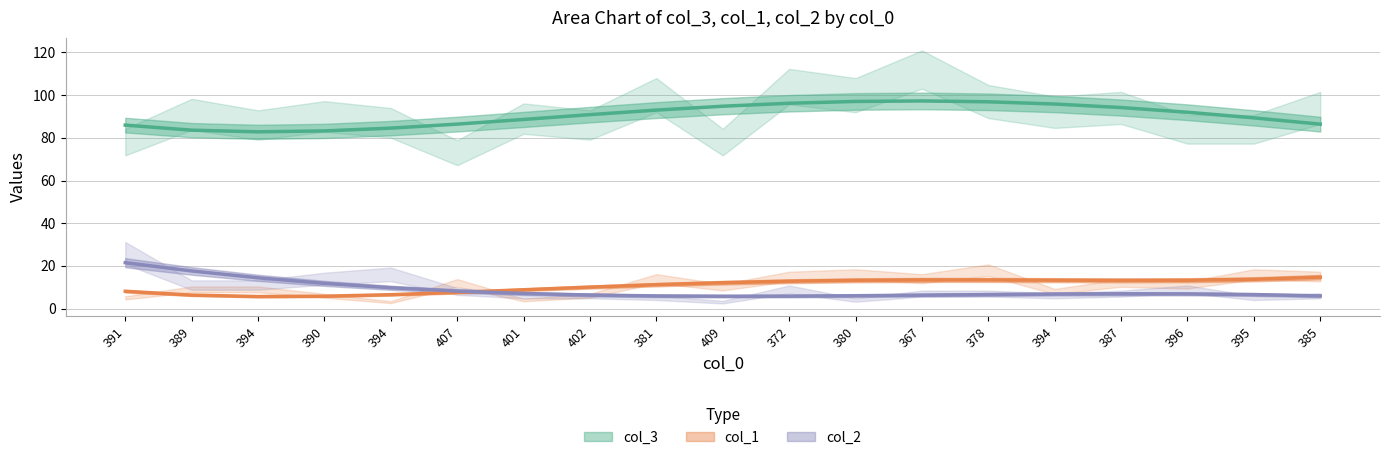

What is the difference between the maximum and minimum values in the col_1 series?

15